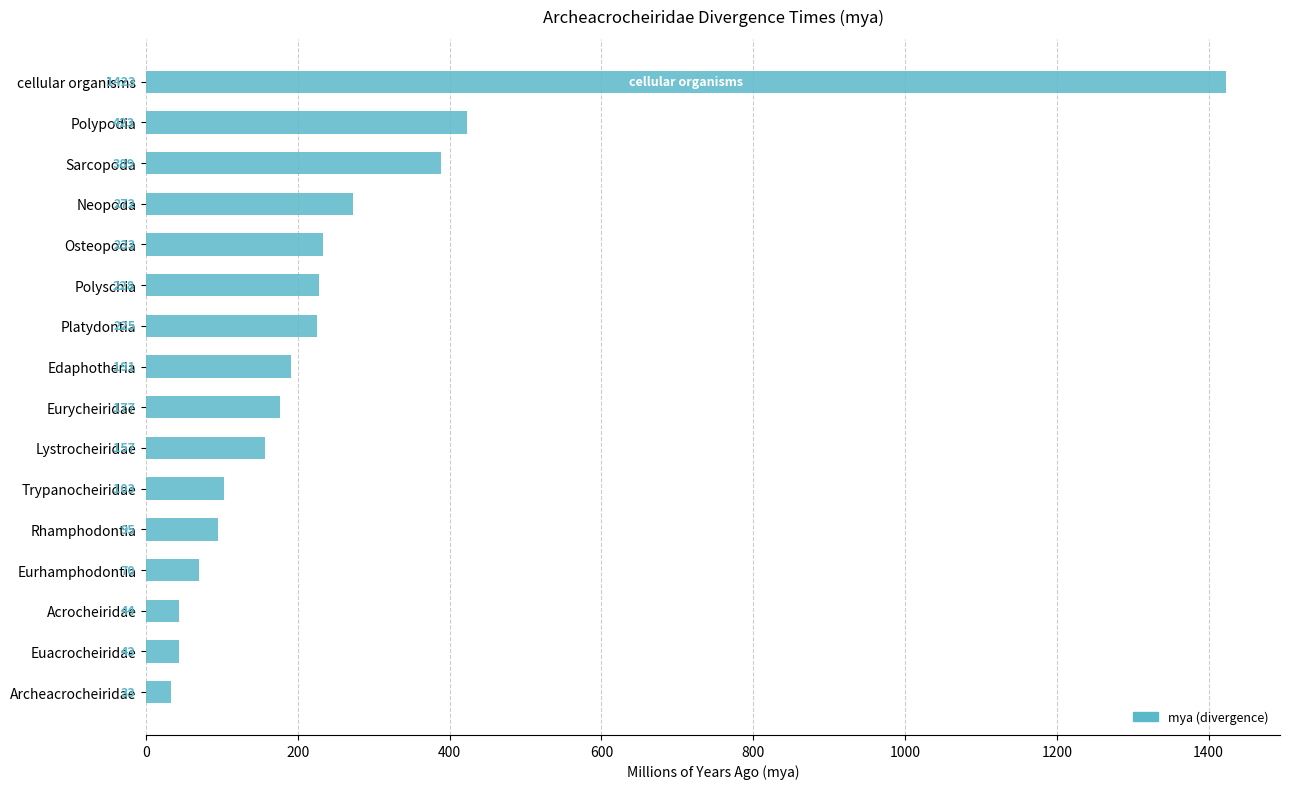

Which has a higher value, Trypanocheiridae or Osteopoda?

Osteopoda